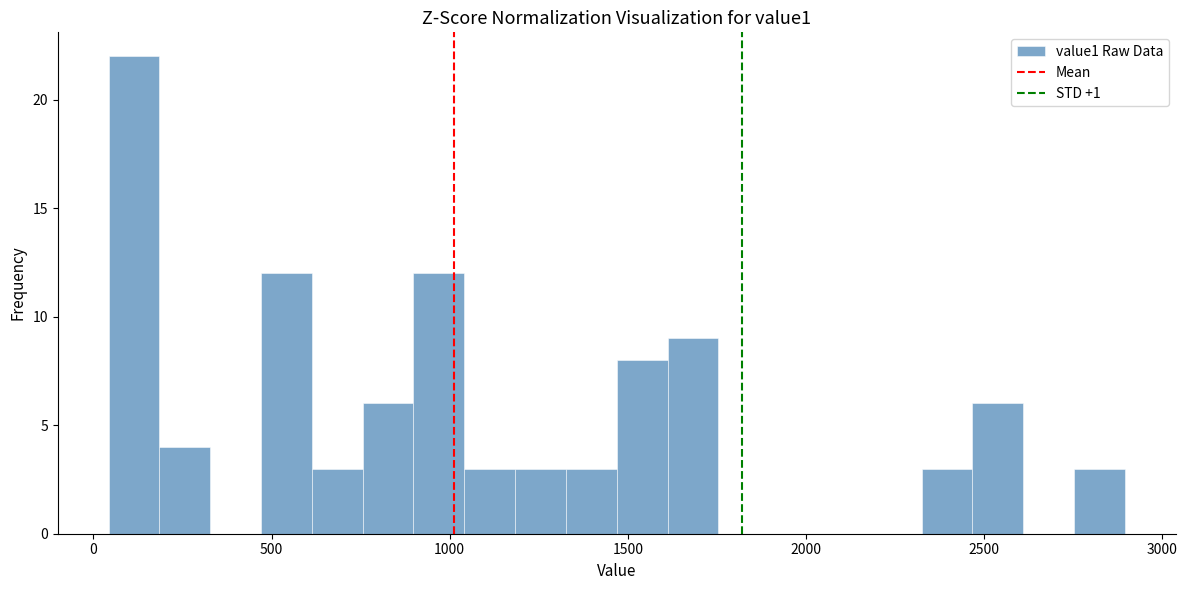

Around what value on the x-axis is the tallest bar? Give the approximate position of its centre, as read against the axis.

100